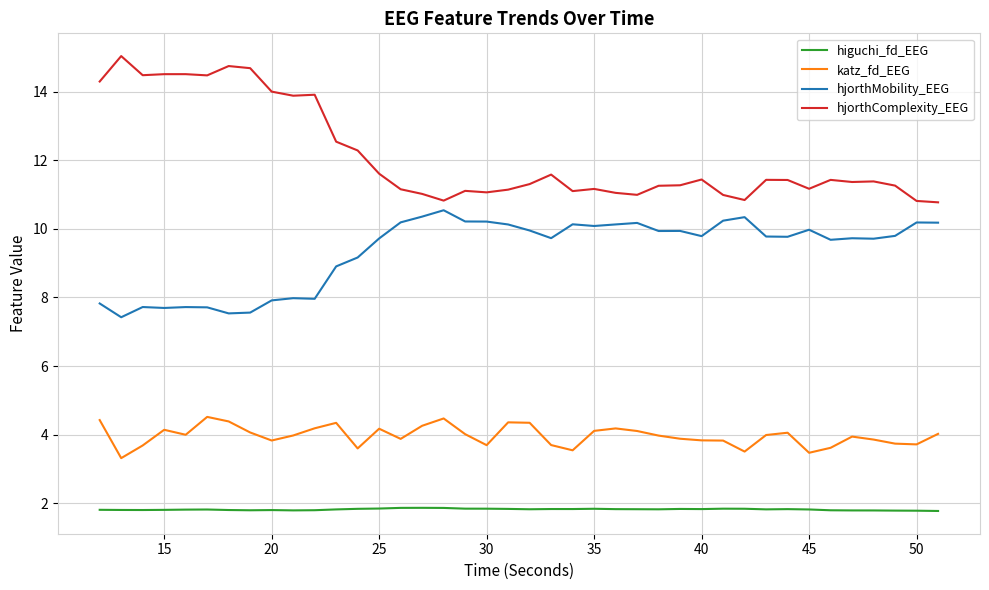

Which series has the largest total across all categories?

hjorthComplexity_EEG